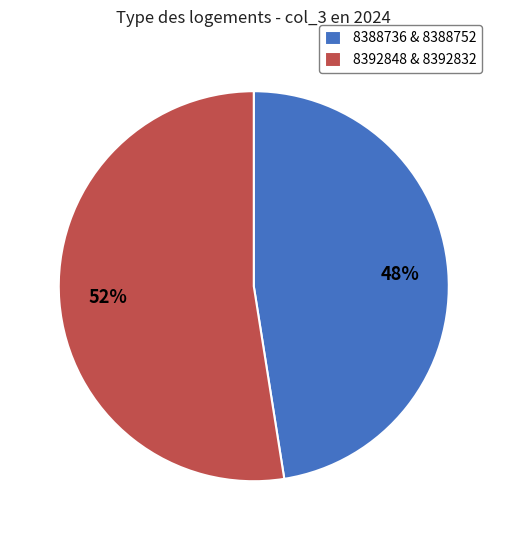

Is the sum of 8388736 & 8388752 and 8392848 & 8392832 greater than half?

Yes